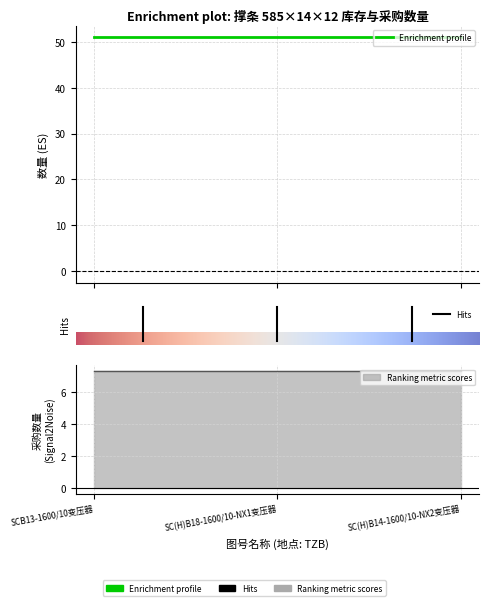

What is the average value of the 采购数量 series?

7.3